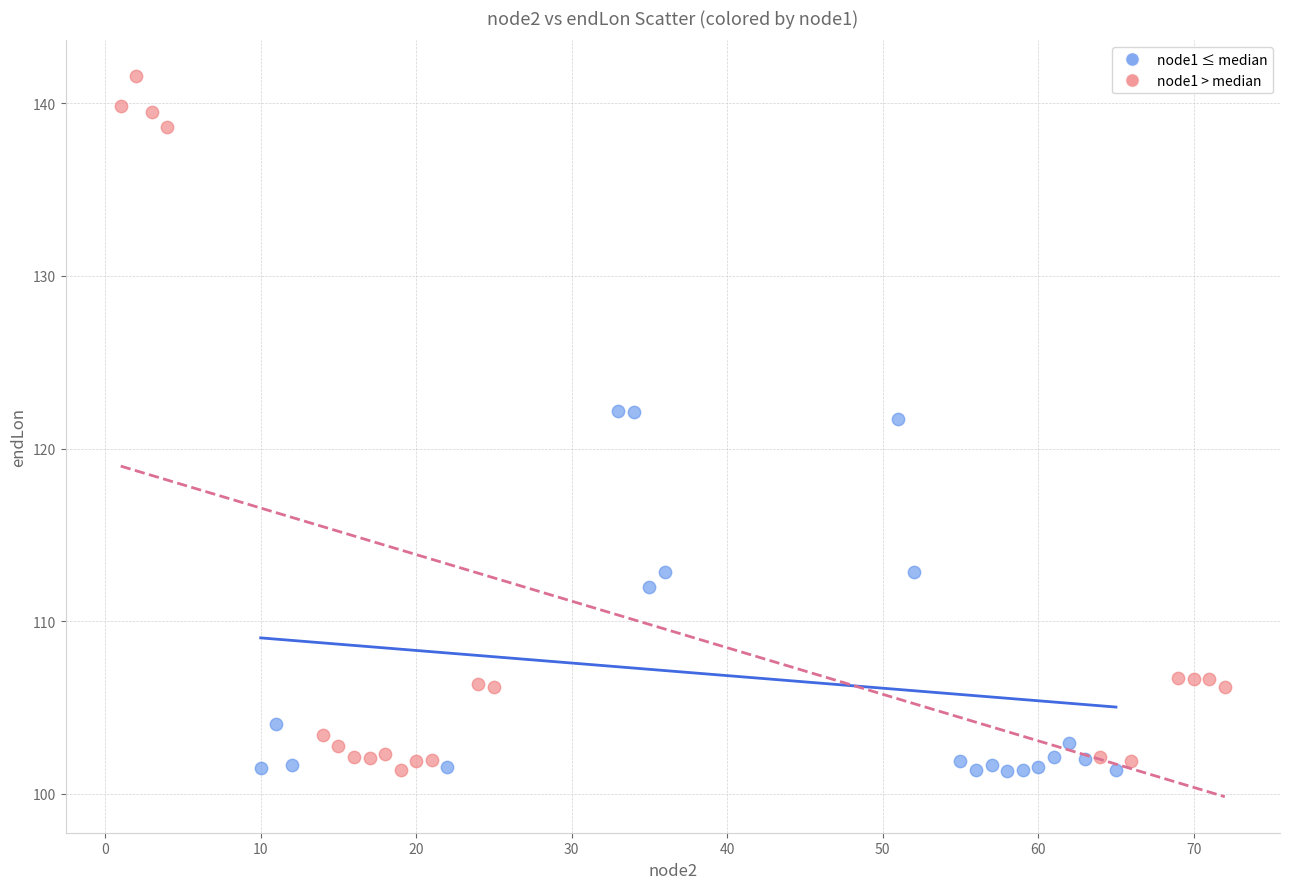

Which series reaches the maximum Y coordinate?

node1 > median